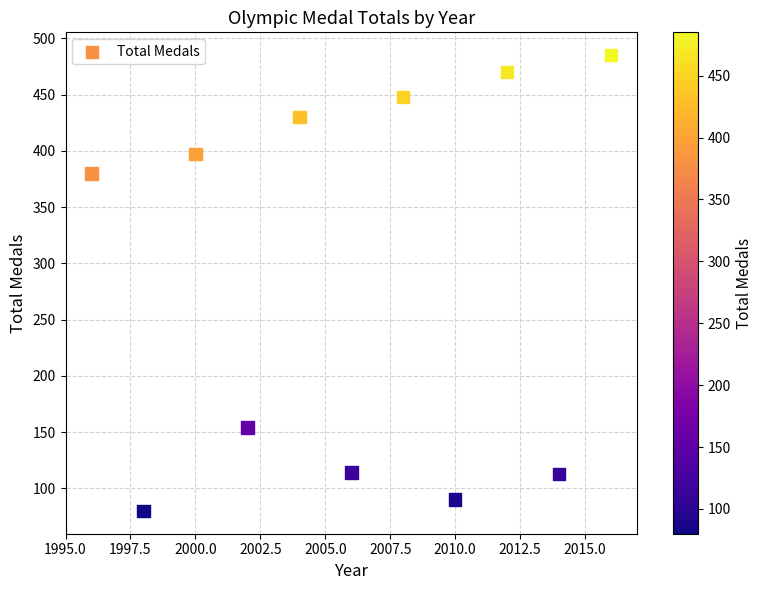

What Y value in the scatter plot is closest to 282?

380